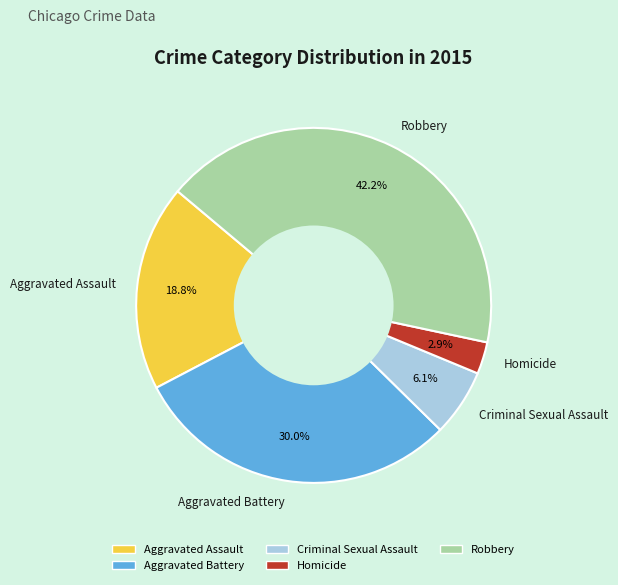

What percentage is NOT represented by Criminal Sexual Assault?

93.9%